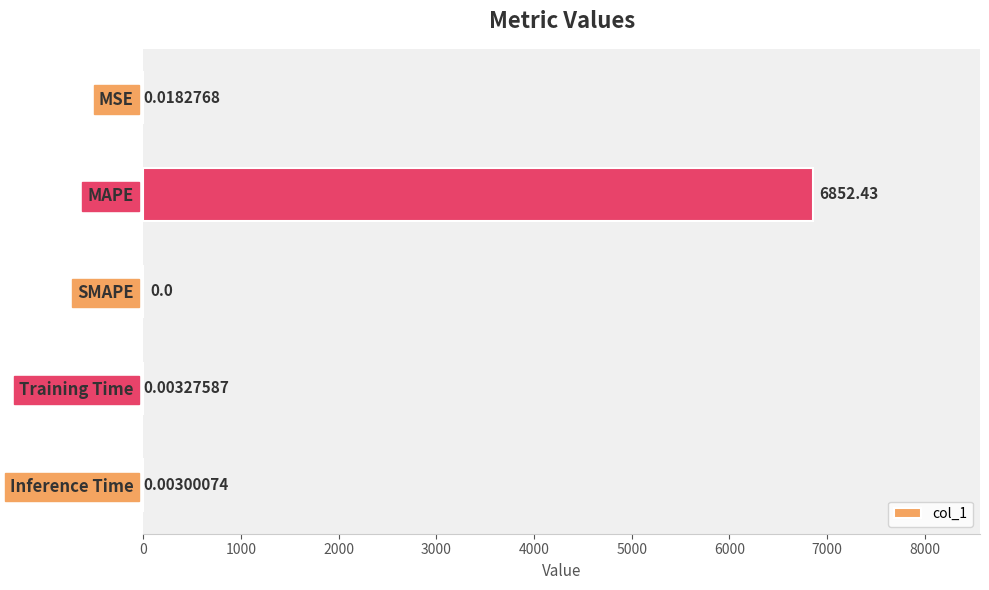

How many series are shown in this chart?

1